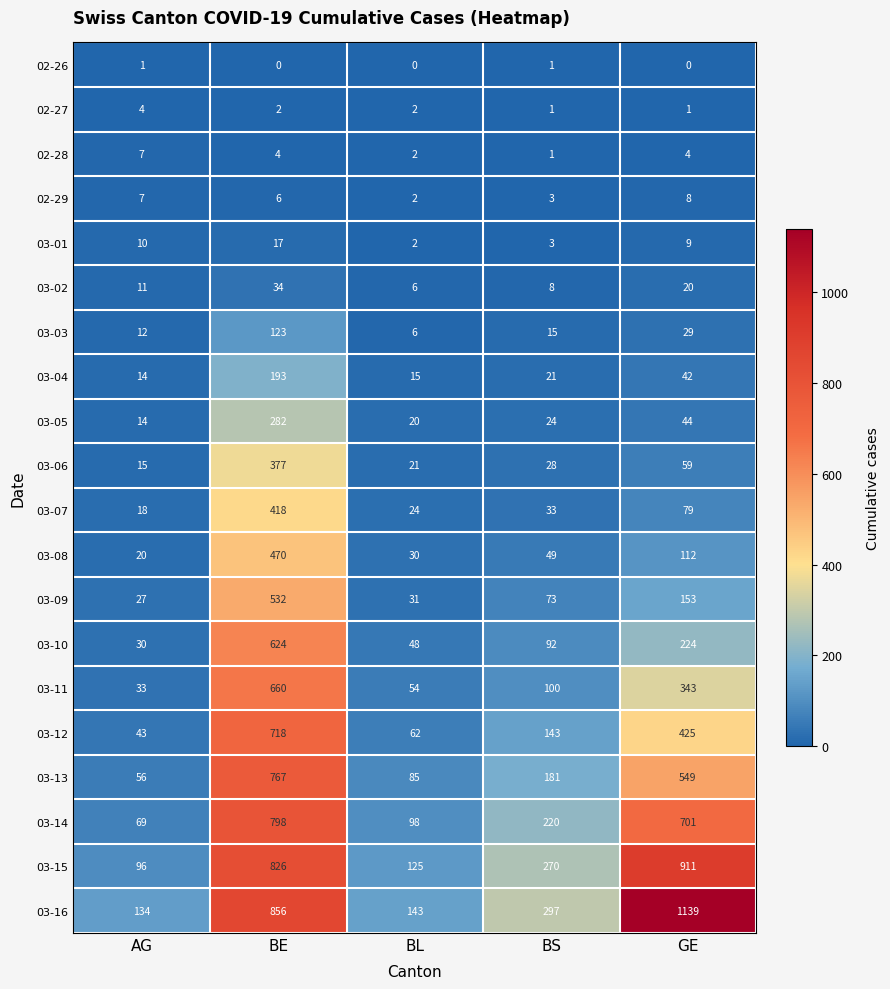

Rank the series at GE from highest to lowest value.

03-16, 03-15, 03-14, 03-13, 03-12, 03-11, 03-10, 03-09, 03-08, 03-07, 03-06, 03-05, 03-04, 03-03, 03-02, 03-01, 02-29, 02-28, 02-27, 02-26